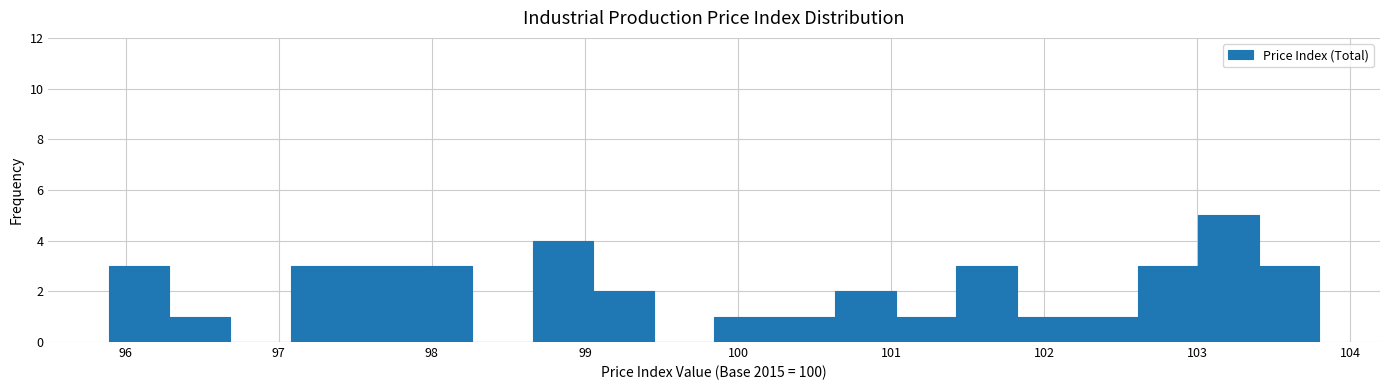

Around what value on the x-axis is the tallest bar? Give the approximate position of its centre, as read against the axis.

103.2